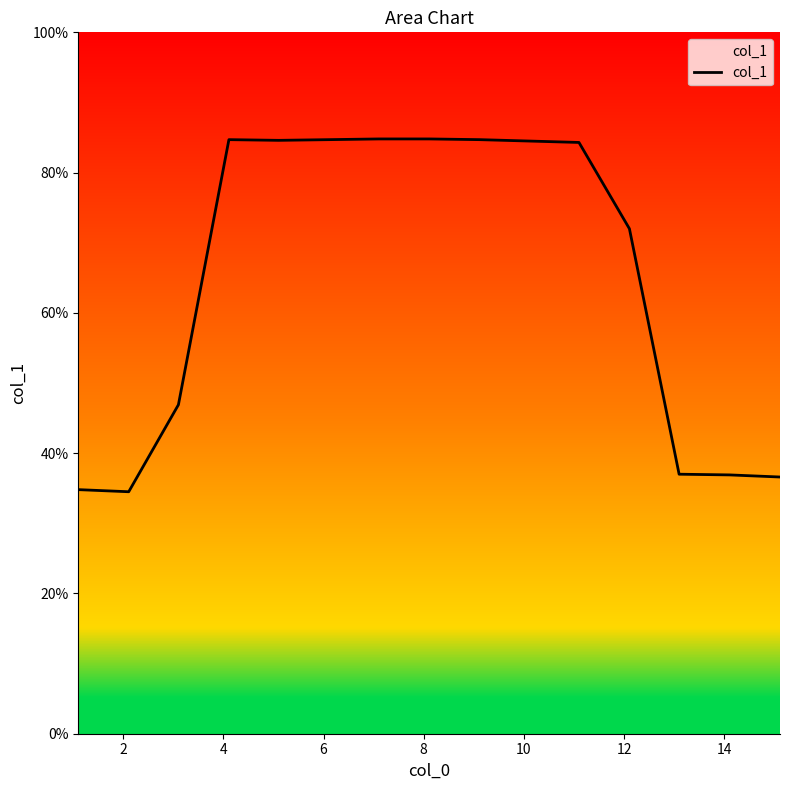

What is the greatest value displayed?

84.8